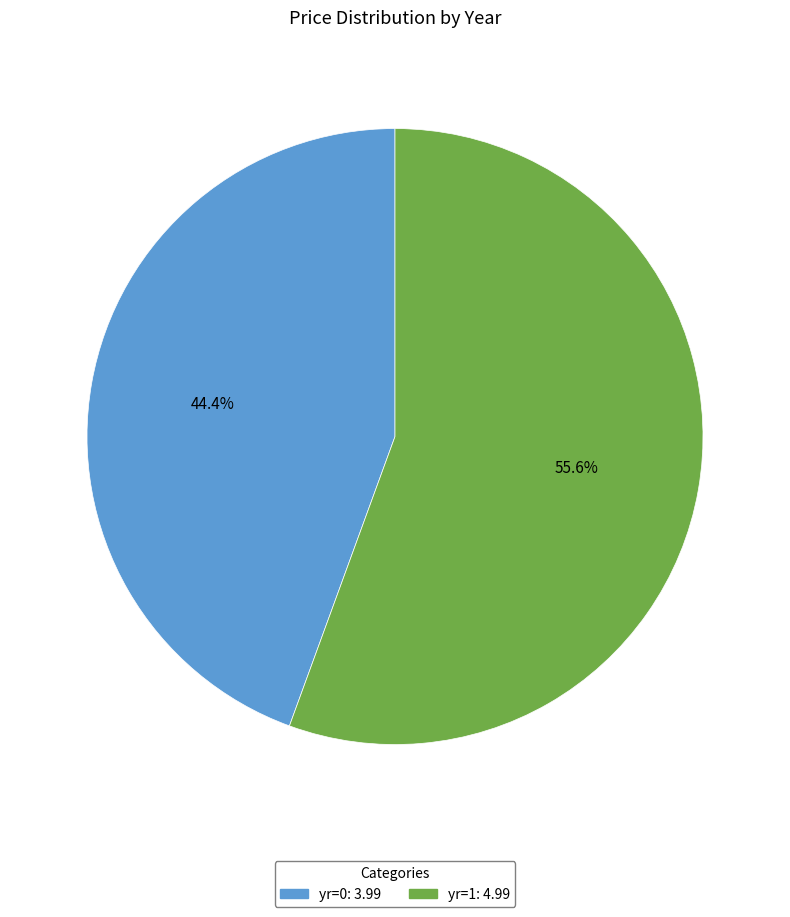

Count the number of slices in the pie.

2